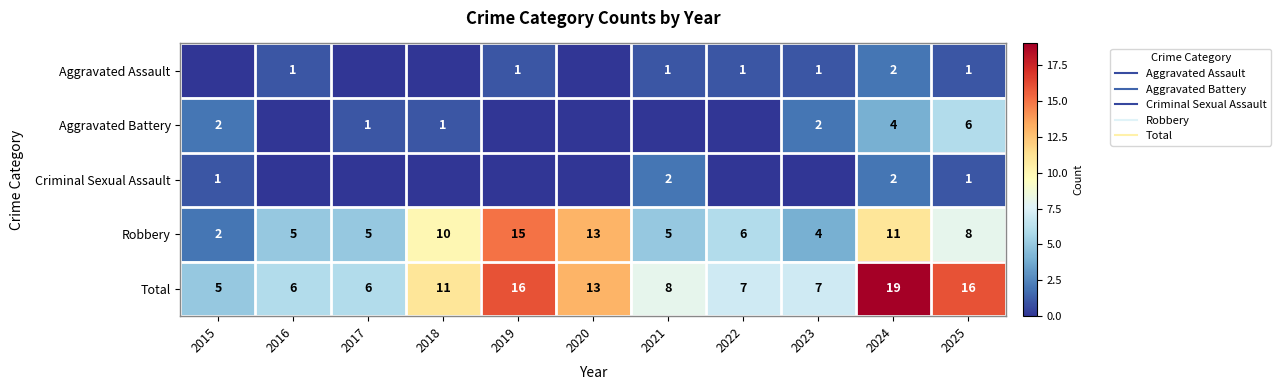

Is the value of Criminal Sexual Assault at 2024 greater than the value of Robbery at 2019?

No